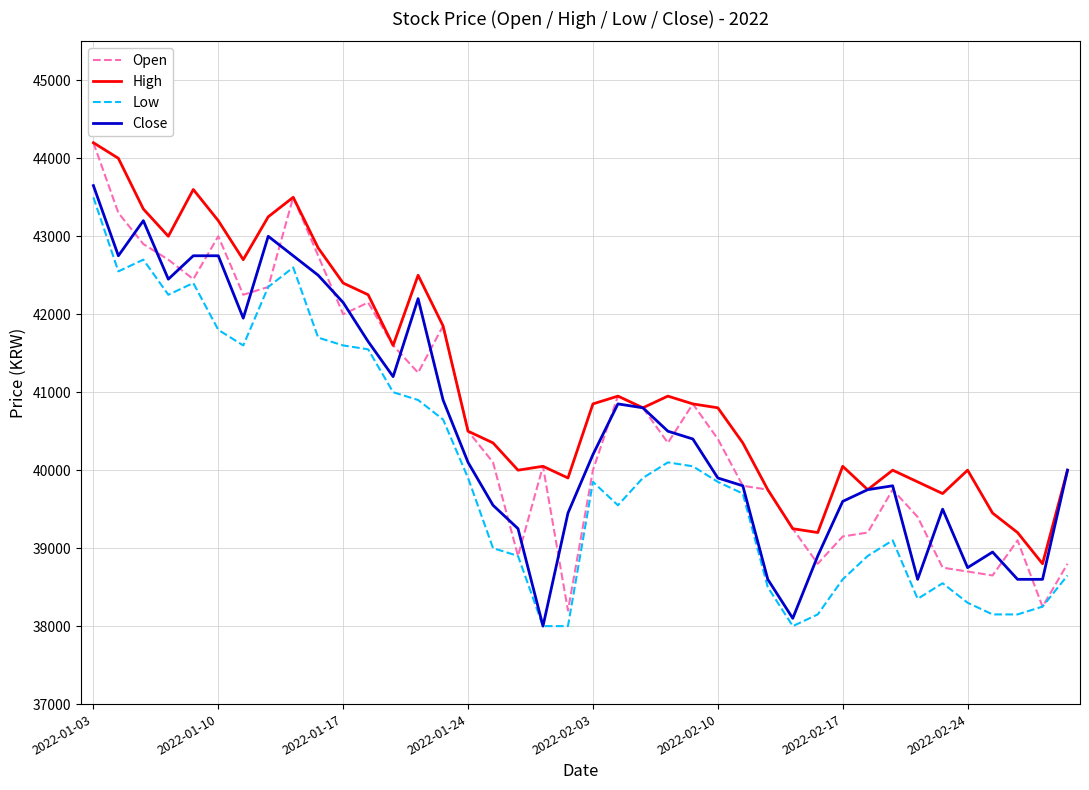

What is the greatest value displayed?

44200